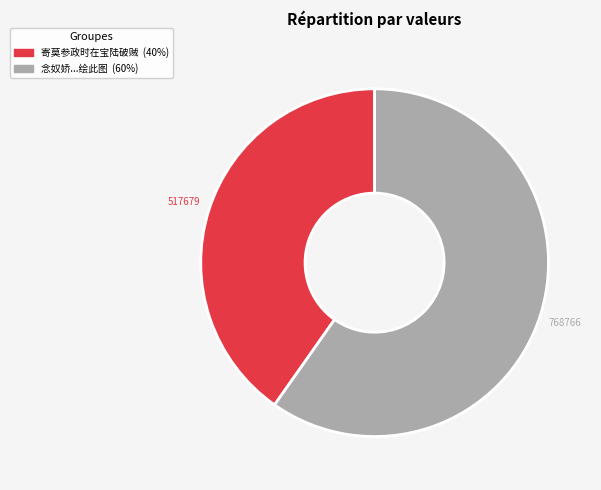

Is there a majority slice in this chart?

Yes